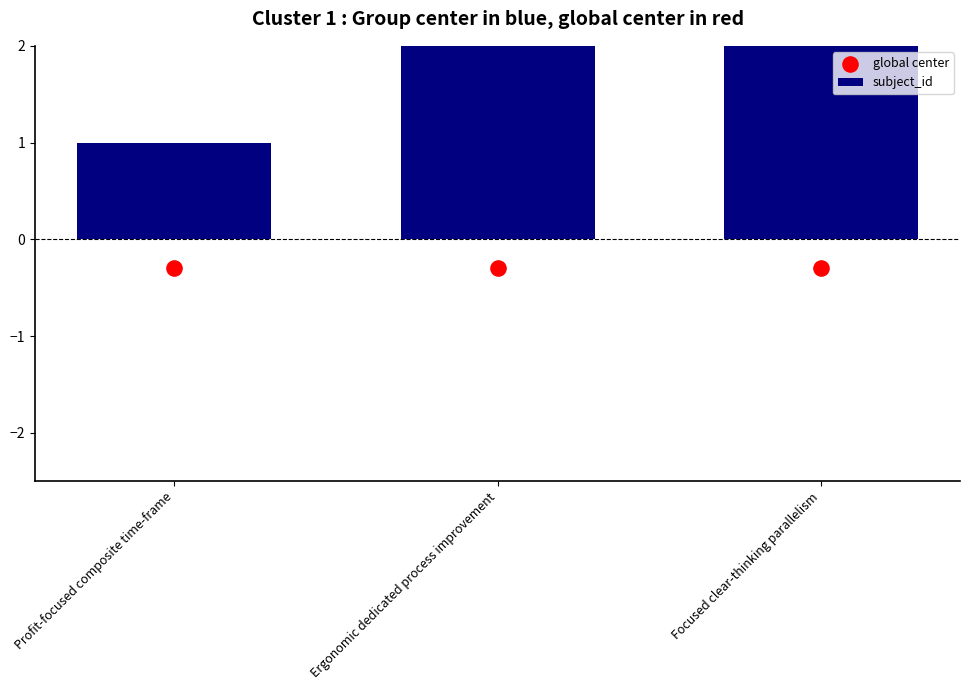

At which category is the sum across all series the highest?

Focused clear-thinking parallelism